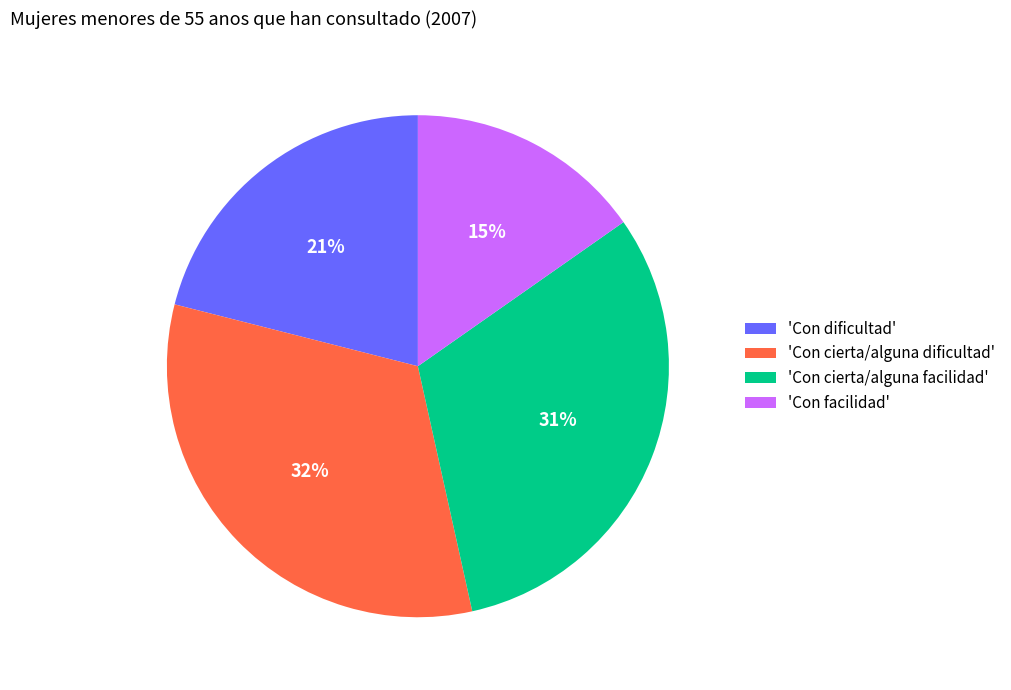

How many slices are in this pie chart?

4